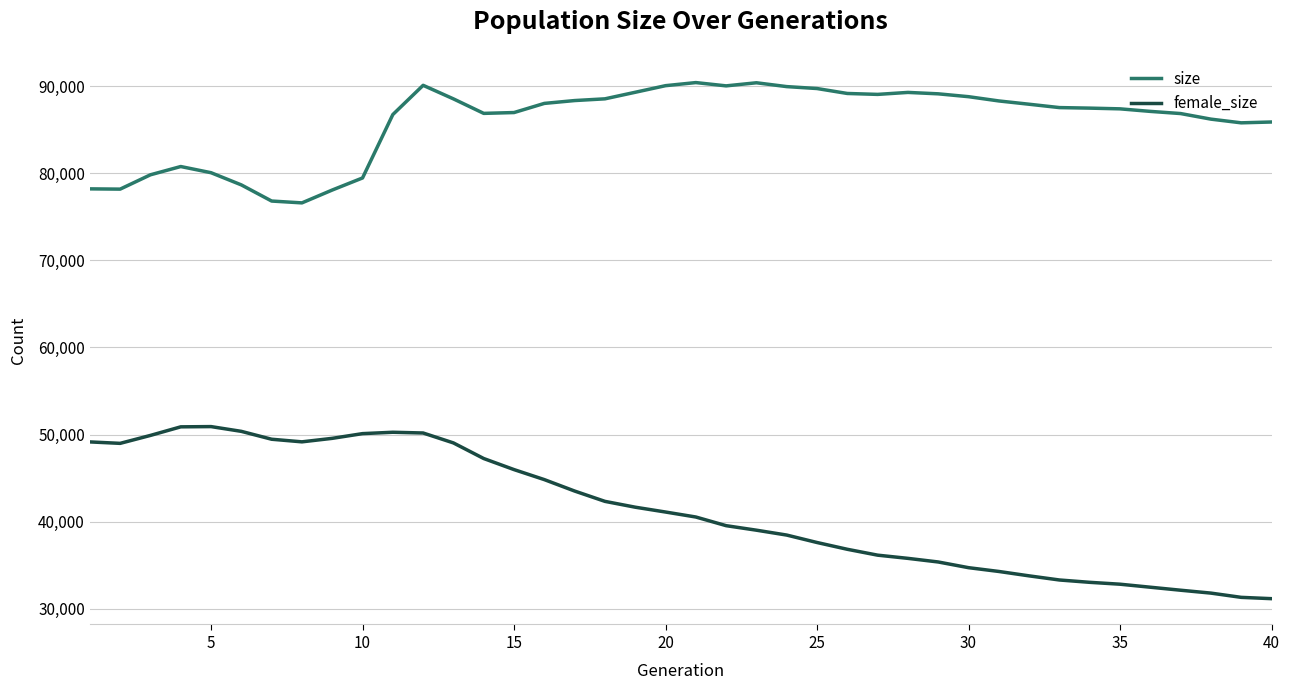

True or false: size and female_size cross at least once.

False